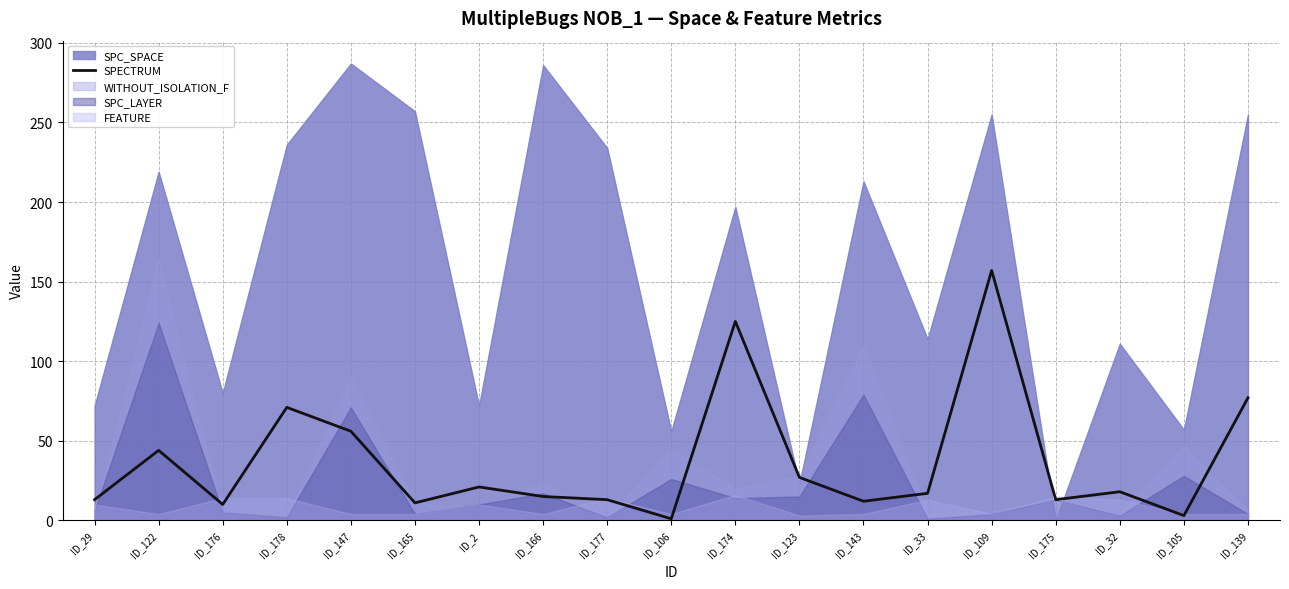

Is it true that SPECTRUM equals 44 at ID_122?

True